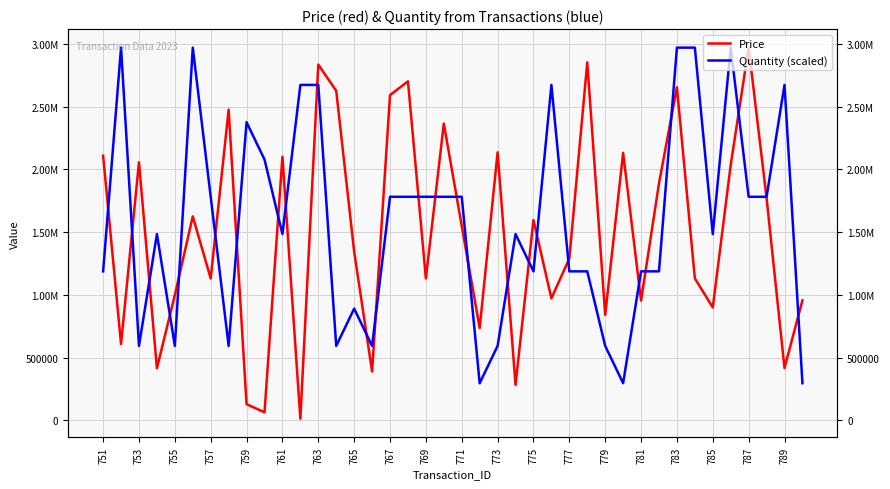

What is the difference between the second highest and second lowest values in the Price series?

2786294.5